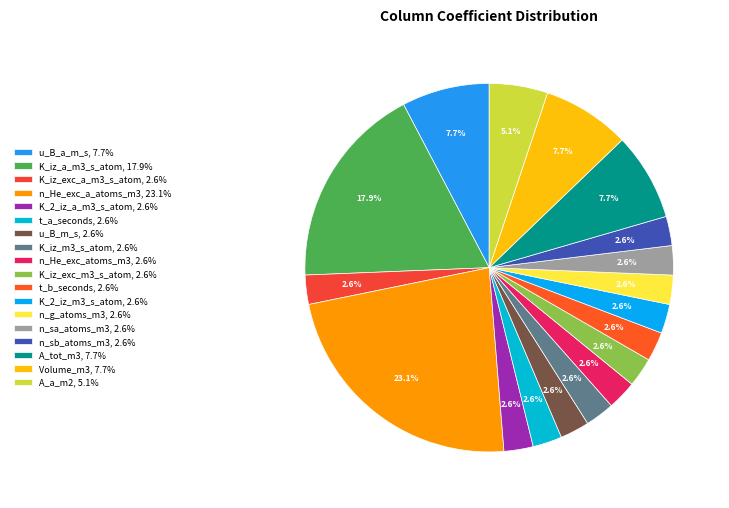

To the nearest percent, what is the average slice percentage?

6%